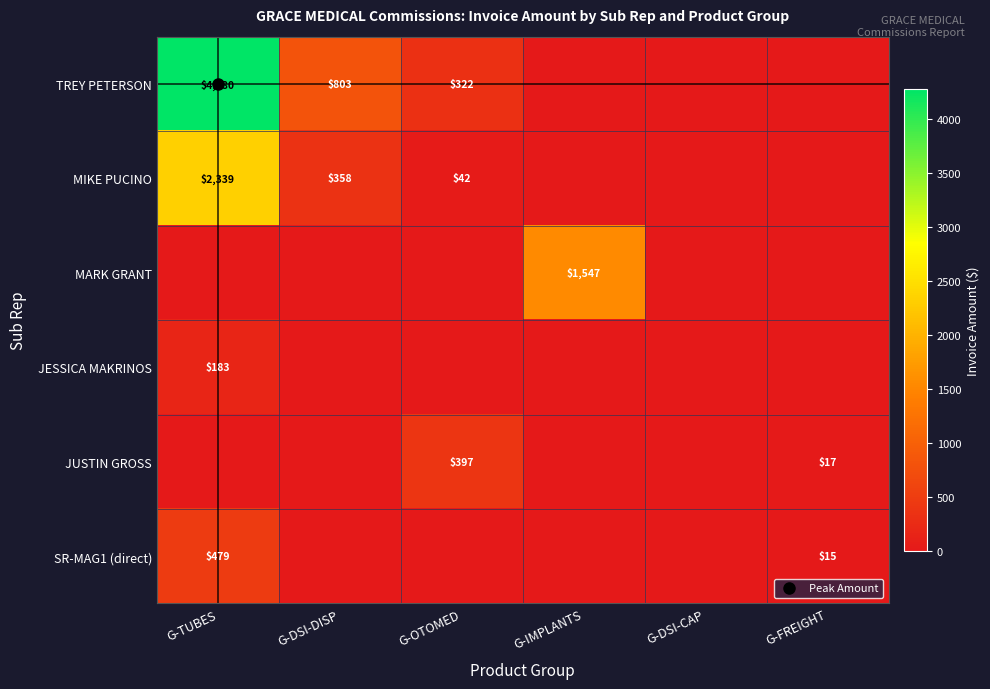

At which label does MIKE PUCINO reach its minimum?

G-IMPLANTS